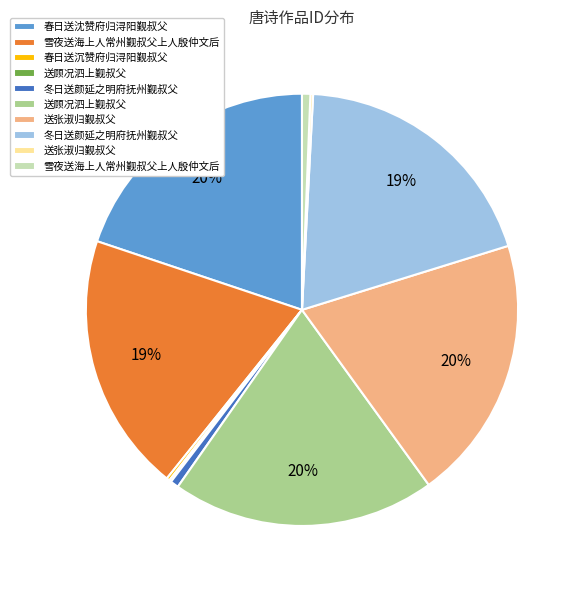

Is there a majority slice in this chart?

No